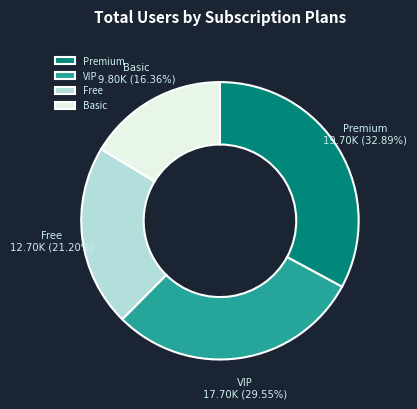

Which category has the smallest portion of the pie?

Basic